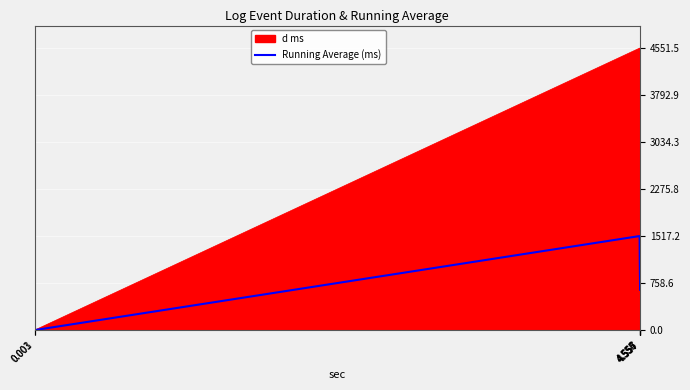

Between 4.557 and 0.001, which is larger?

4.557